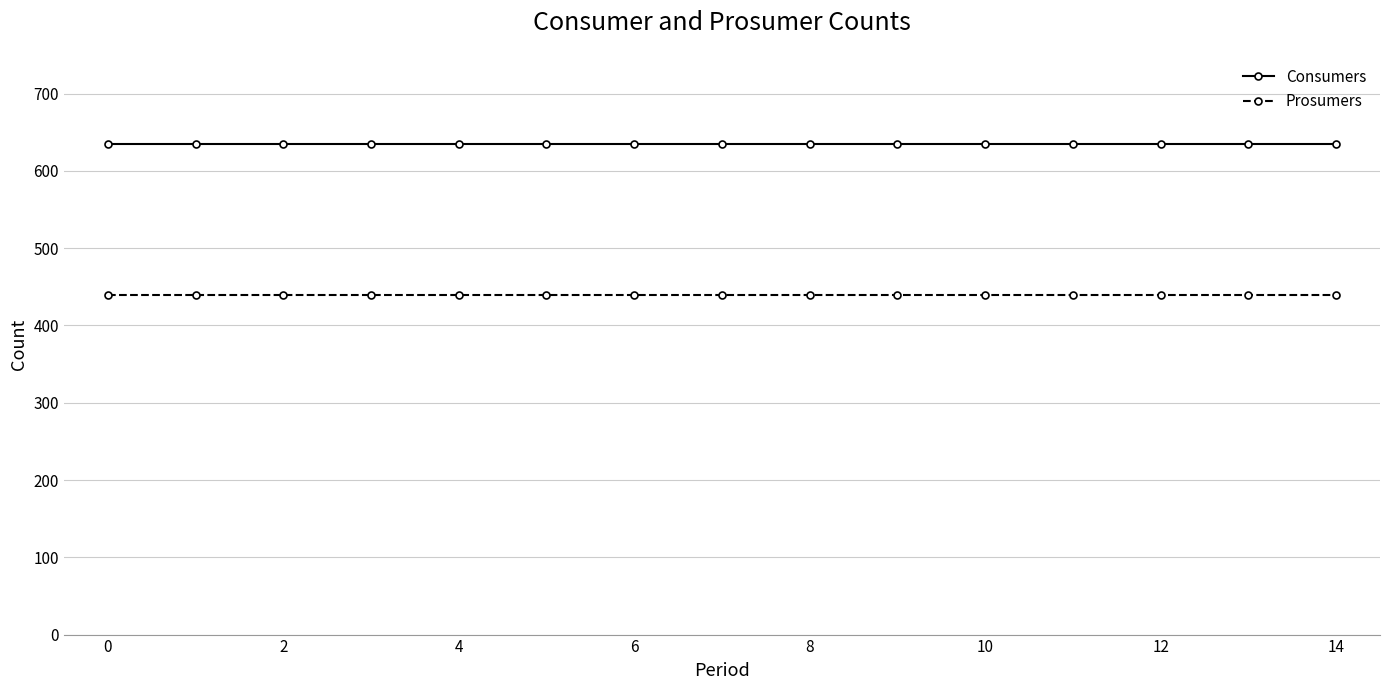

Rank the series by their average value, from highest to lowest.

Consumers, Prosumers